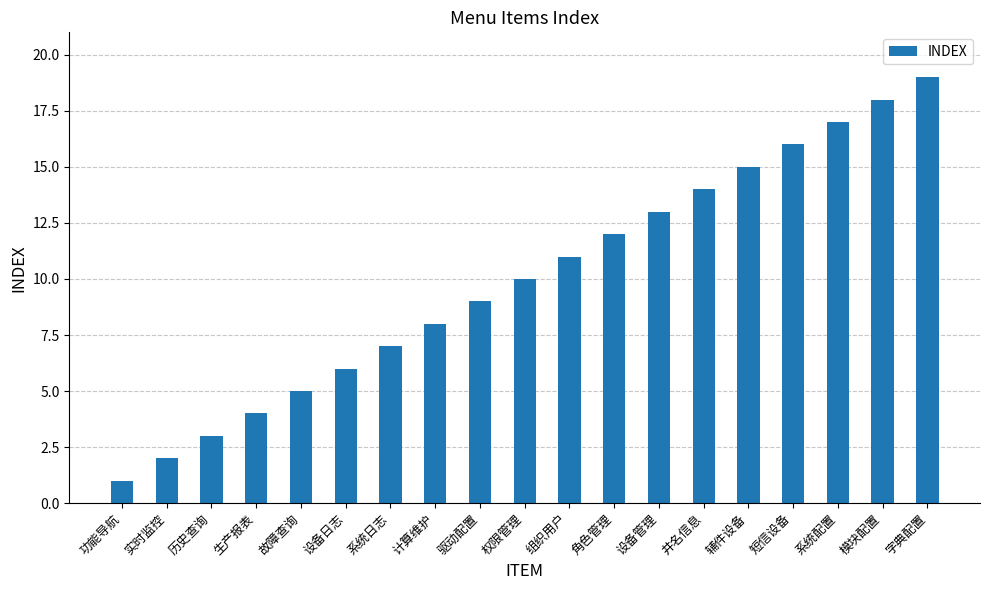

The chart shows a value of 7 at 故障查询. True or false?

False